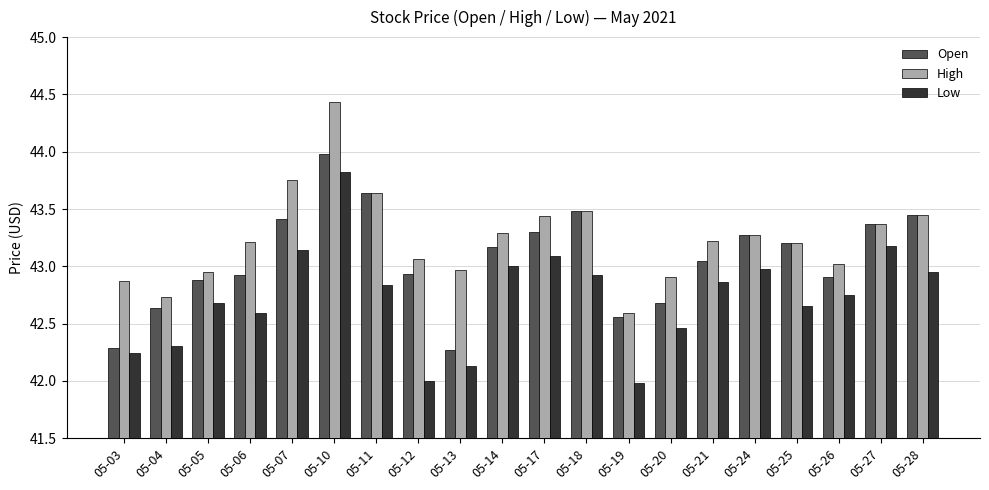

What is the sum of all Open values?

861.4